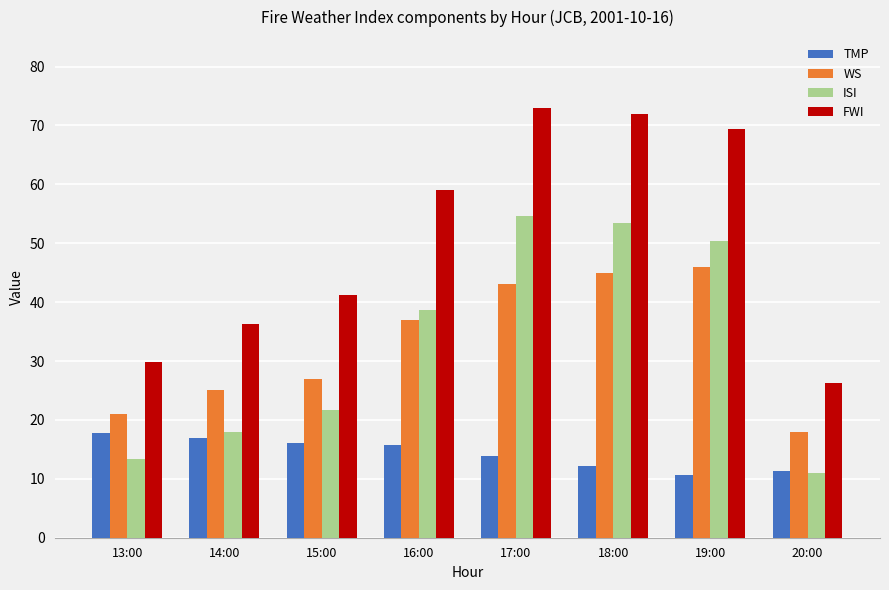

What is the spread (max minus min) of values at 17:00?

59.0